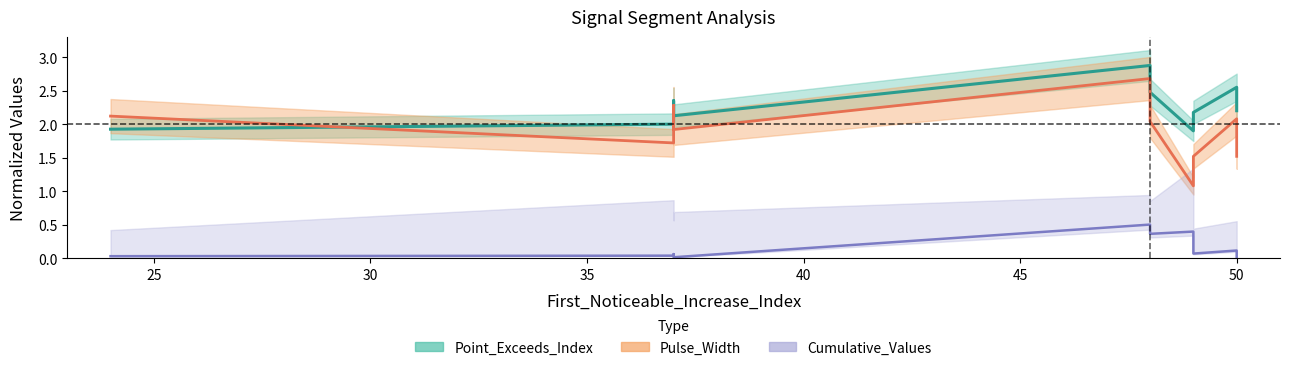

Between 30 and 40, which series saw the biggest shift?

Point_Exceeds_Index